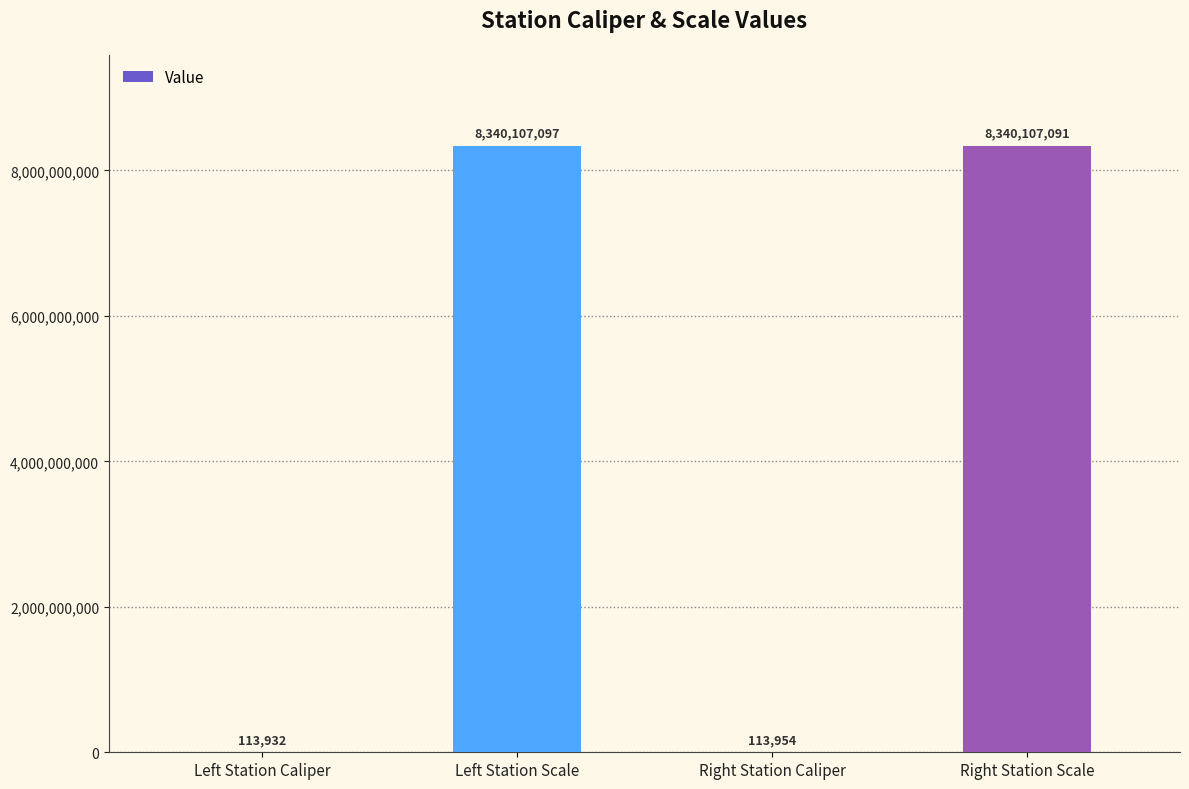

Is it true that the value at Right Station Scale is 8340107091?

True